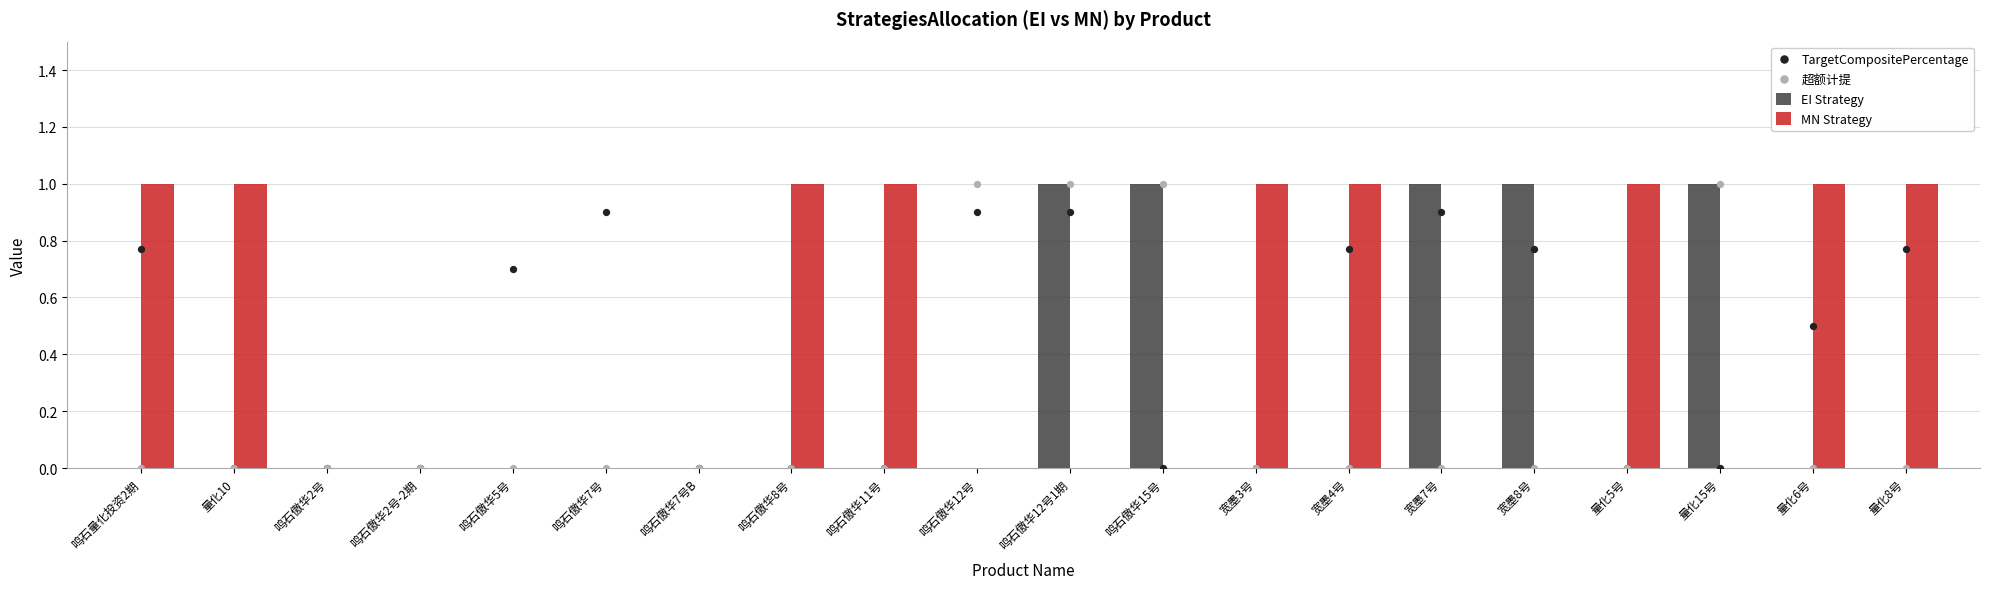

What is the total value across all series at 宽墨4号?

1.8